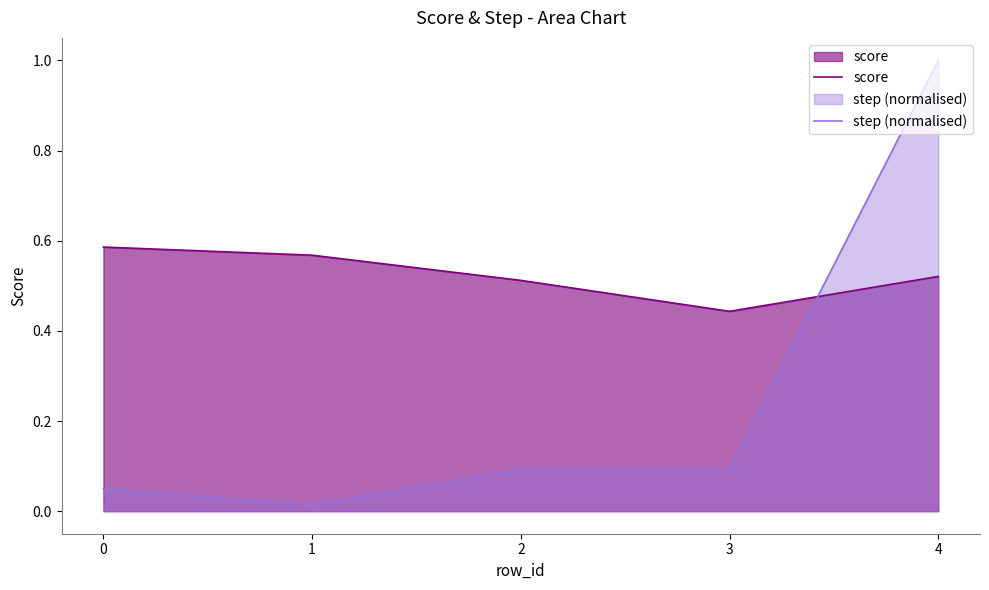

Which series changed the most between 0 and 4?

step (normalised)